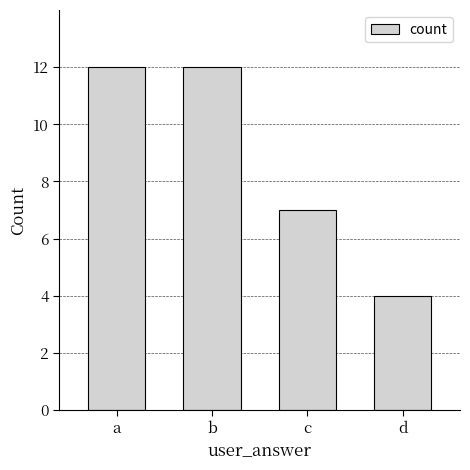

Is it true that the value at a is 6?

False